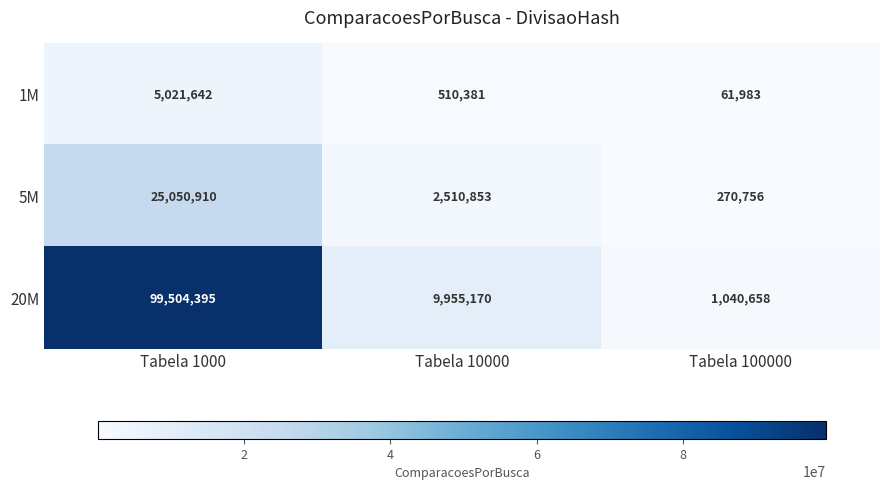

What is the average value of the 5M series?

9277506